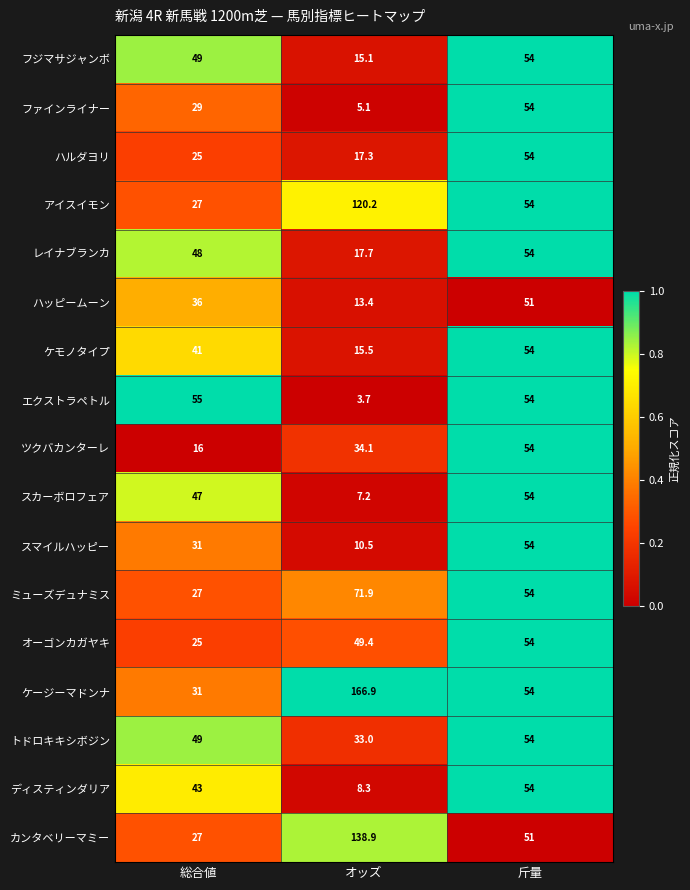

The ミューズデュナミス series shows 54.0 at 斤量. True or false?

True